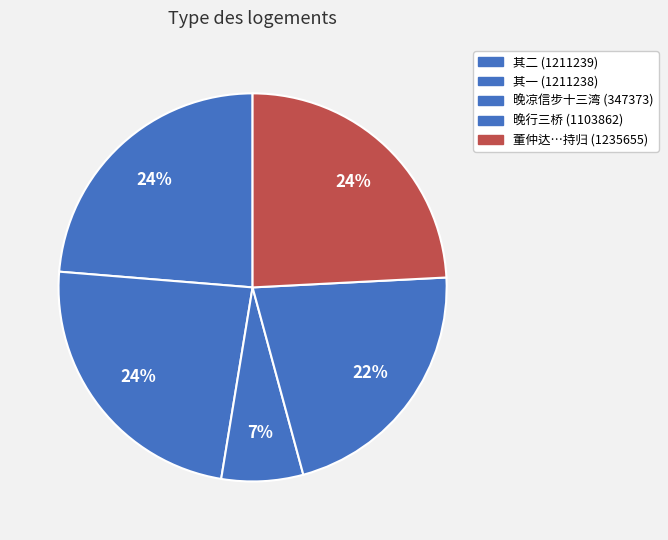

How many slices are in this pie chart?

5